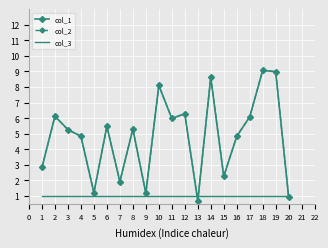

After their last crossing, which series has the higher values: col_2 or col_3?

col_3